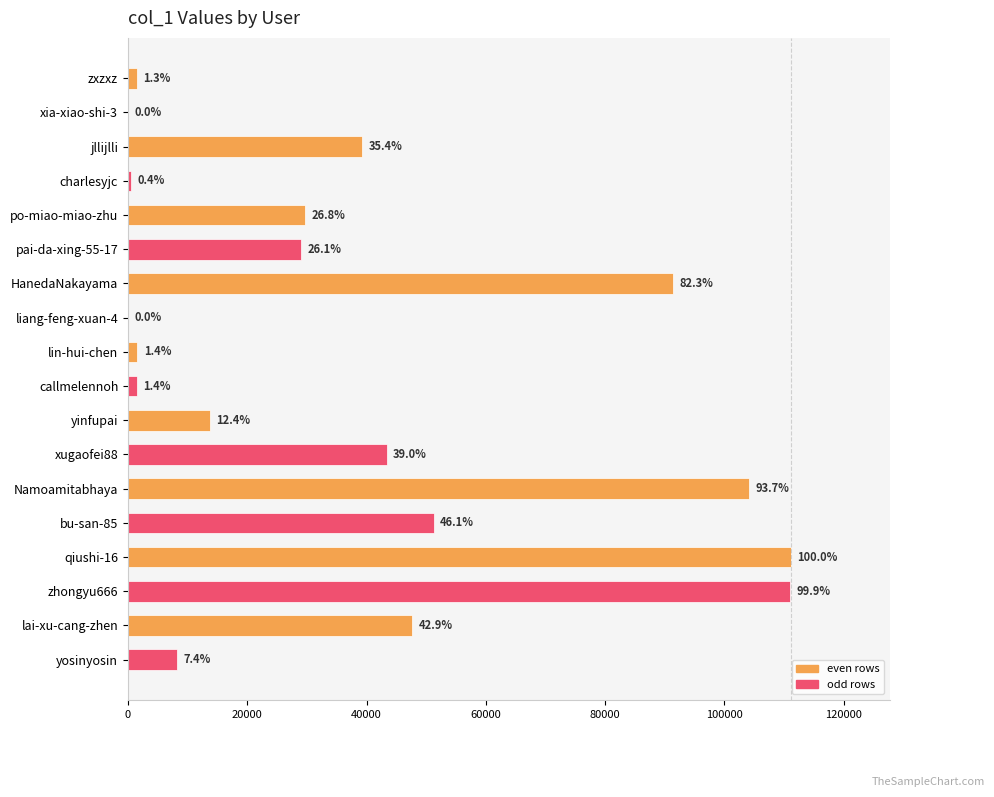

Are the bars horizontal?

Yes